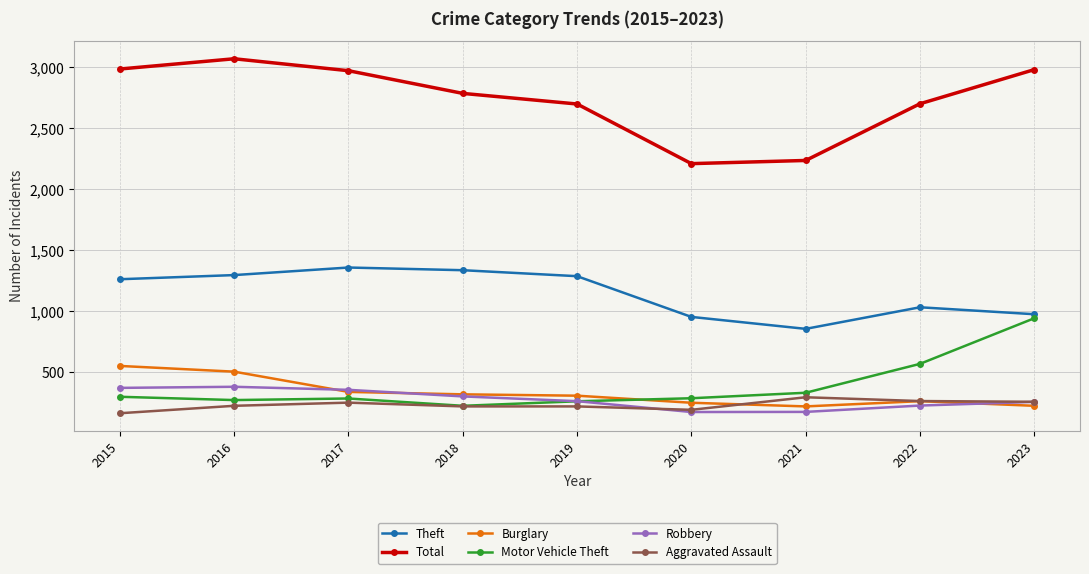

What is the greatest value displayed?

3071